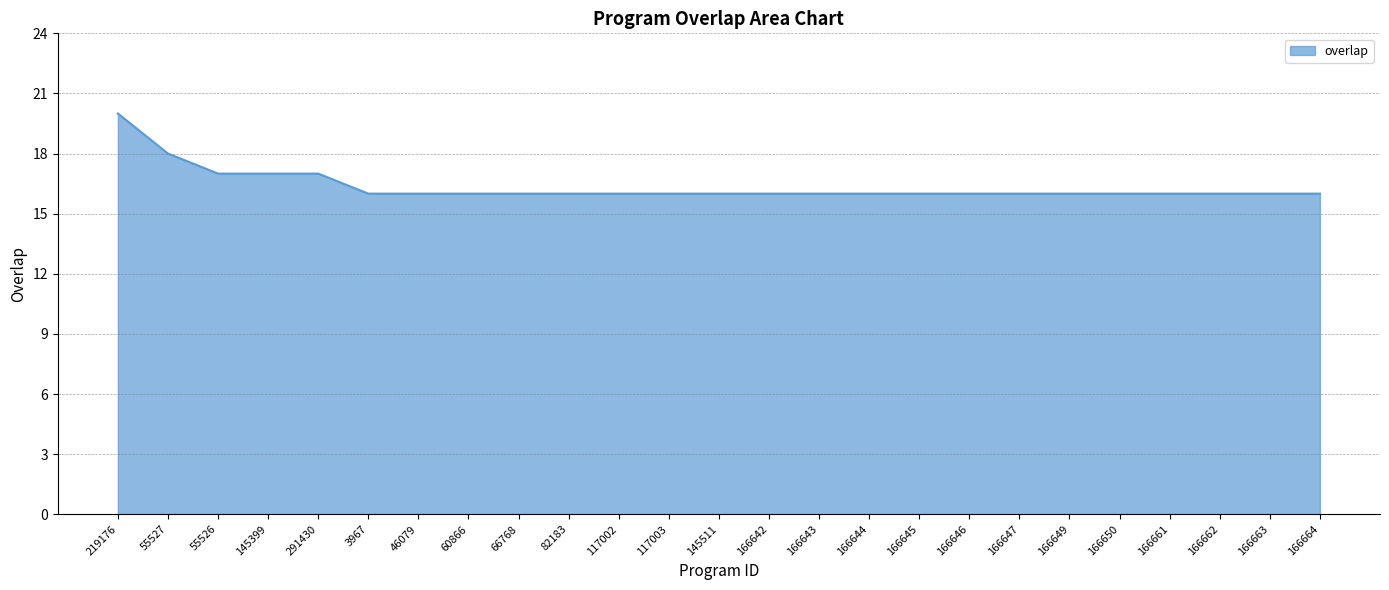

What is the difference between the maximum and minimum values?

4